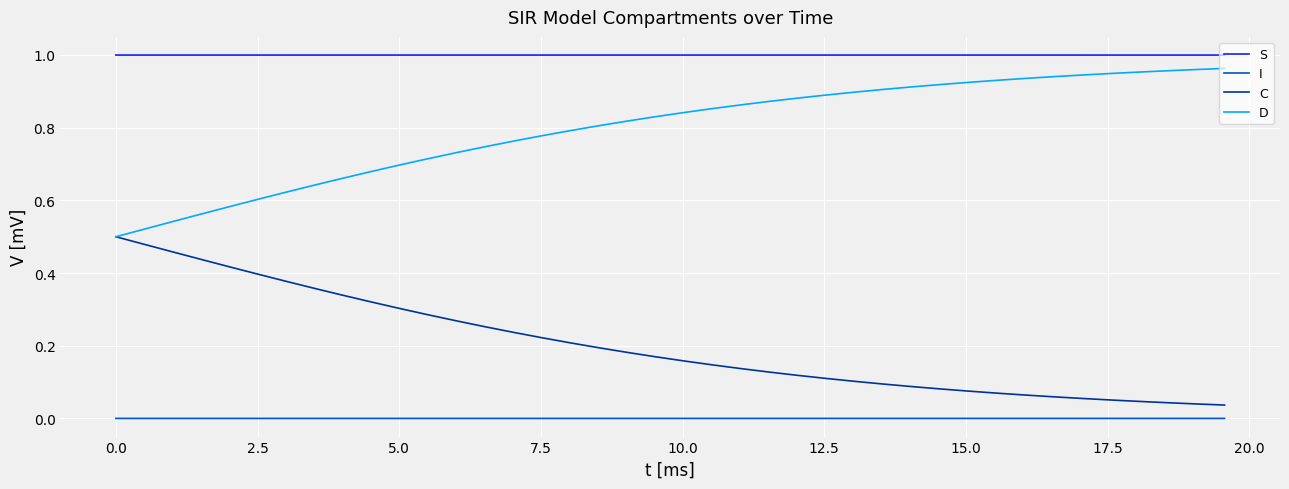

Which series has the largest total across all categories?

S